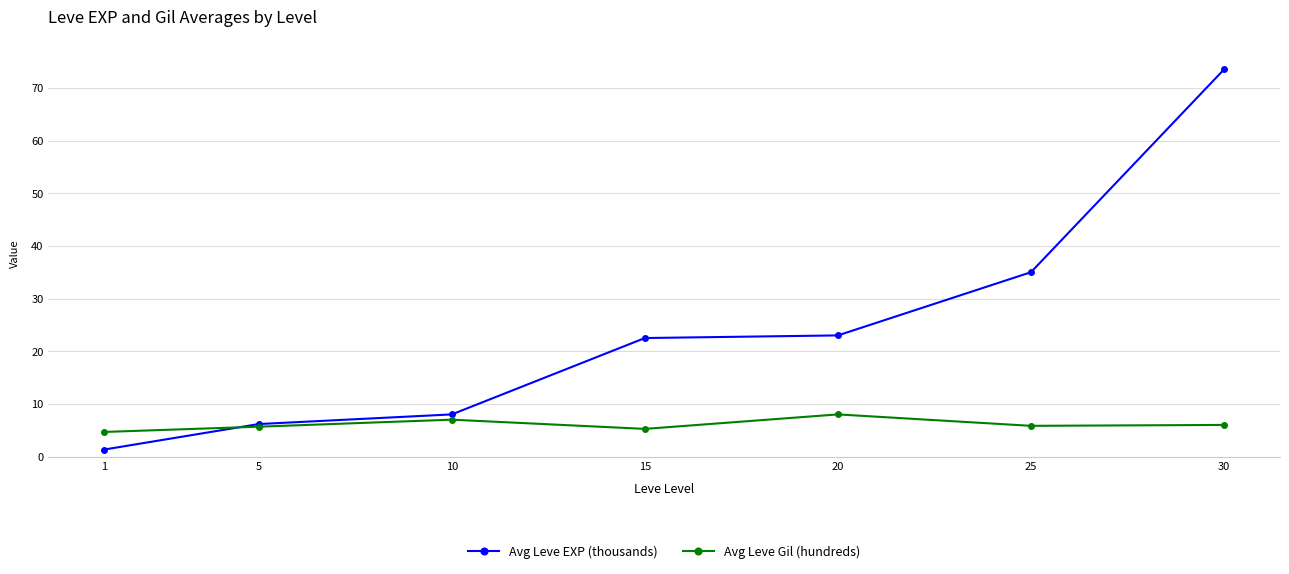

What are all the series names shown in the legend?

Avg Leve EXP (thousands), Avg Leve Gil (hundreds)